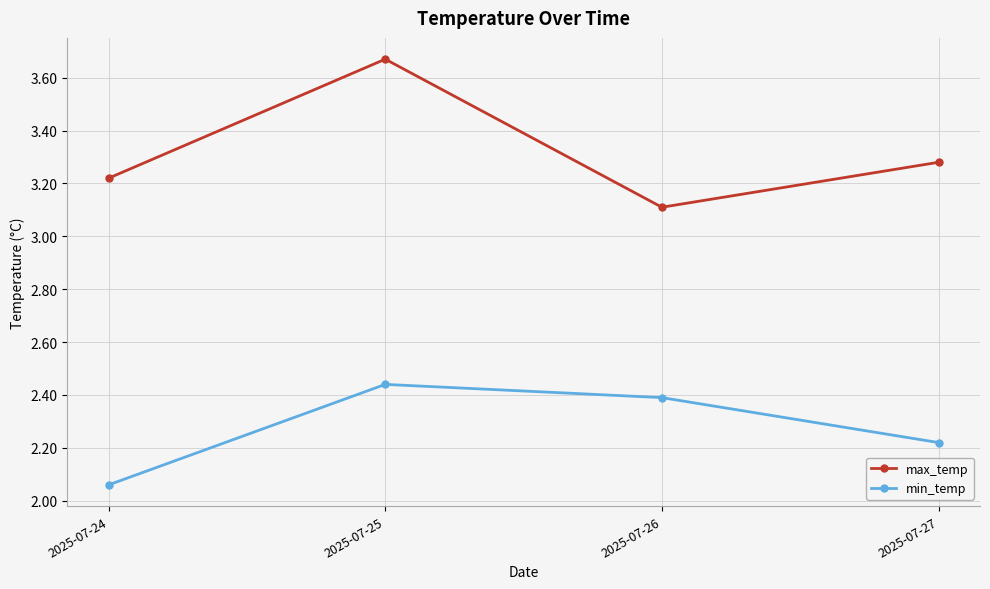

Count the max_temp values in the range 3 to 4.

4